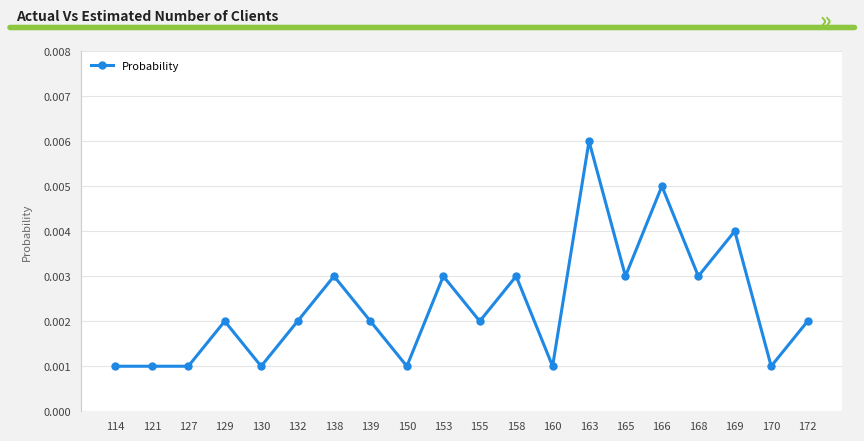

Which has a higher value, 139 or 138?

138